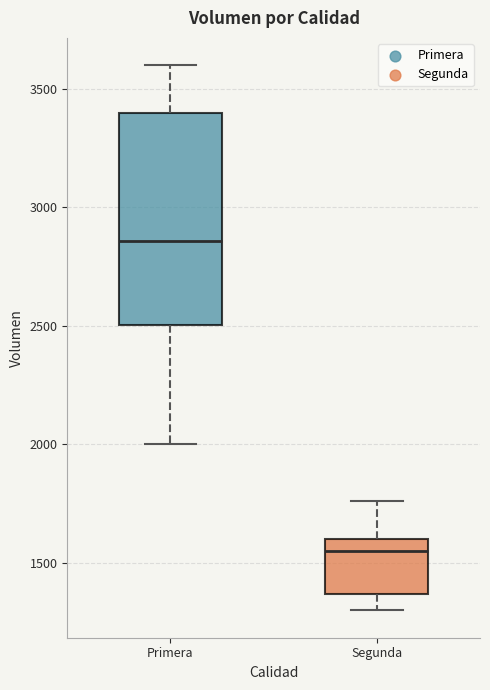

Reading left to right, transcribe this box plot: for each box, give where its median line is, the range the box spans, and where its two whiskers end, as read against the y-axis. The values are not printed on the chart, so give them approximately, as read against the axis.

Primera: median 2850, box 2500 to 3400, whiskers 2000 to 3600
Segunda: median 1550, box 1350 to 1600, whiskers 1300 to 1750